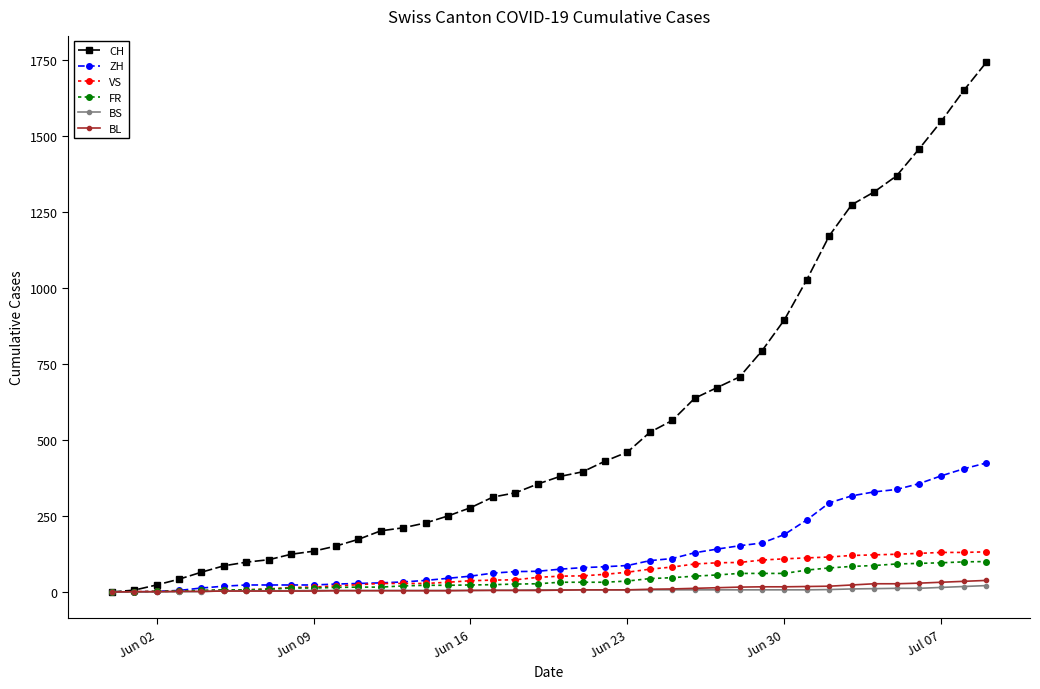

What is the sum of all BS values?

268